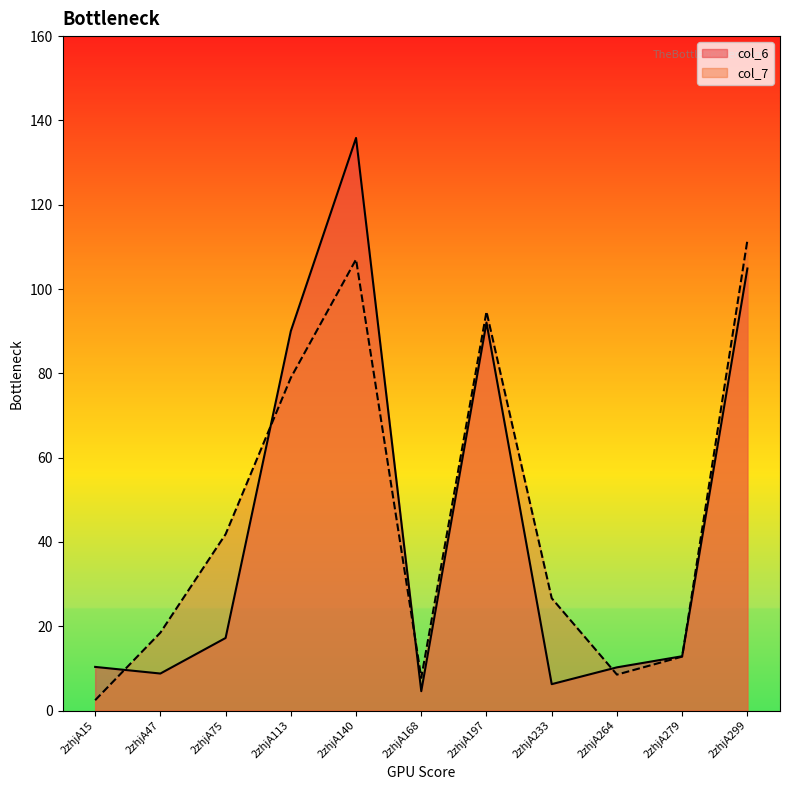

Which category has the lowest value across all series?

2zhjA15